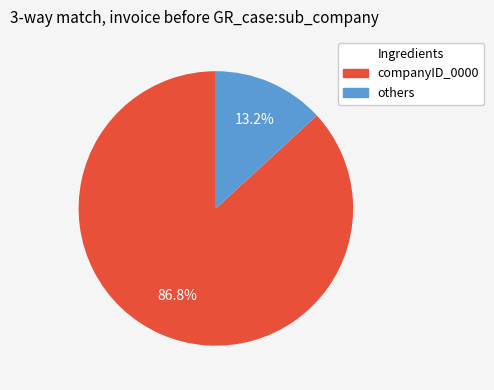

Is there a majority slice in this chart?

Yes